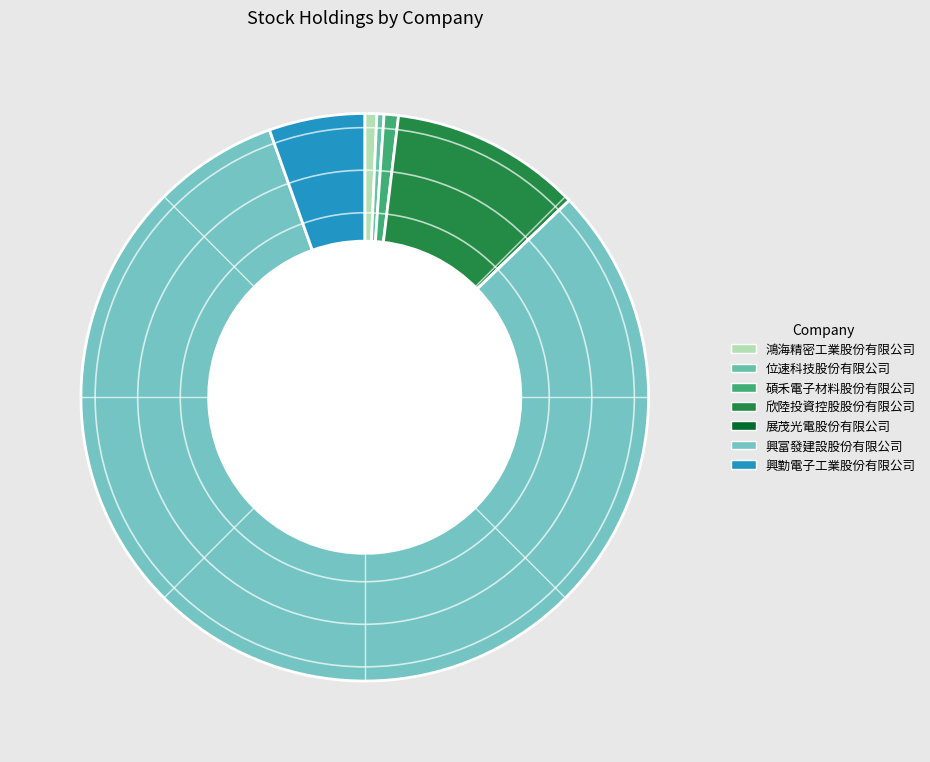

What is the smallest slice in the pie chart?

展茂光電股份有限公司